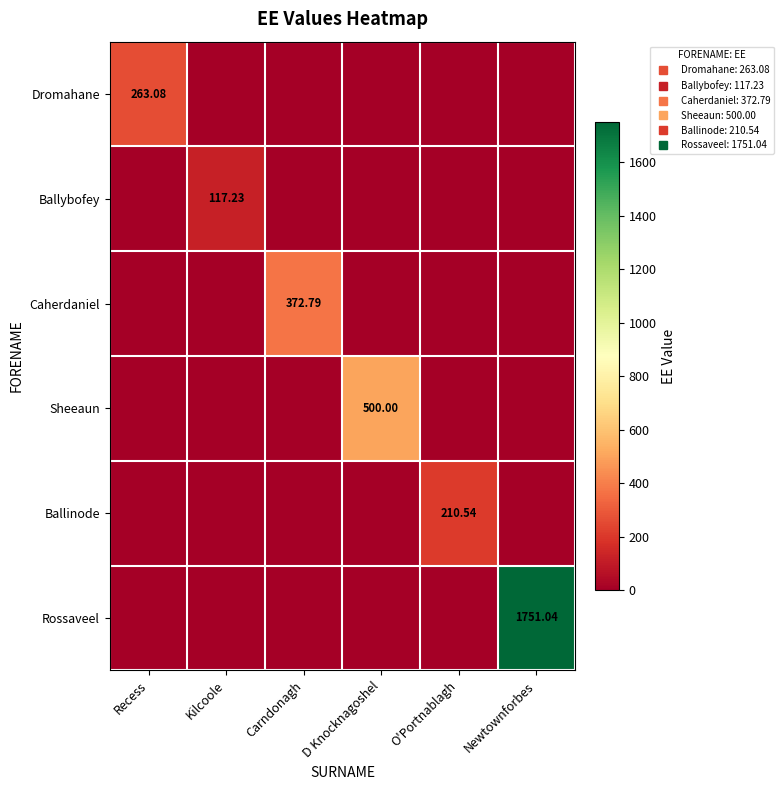

What is the average value of the Ballybofey series?

19.5